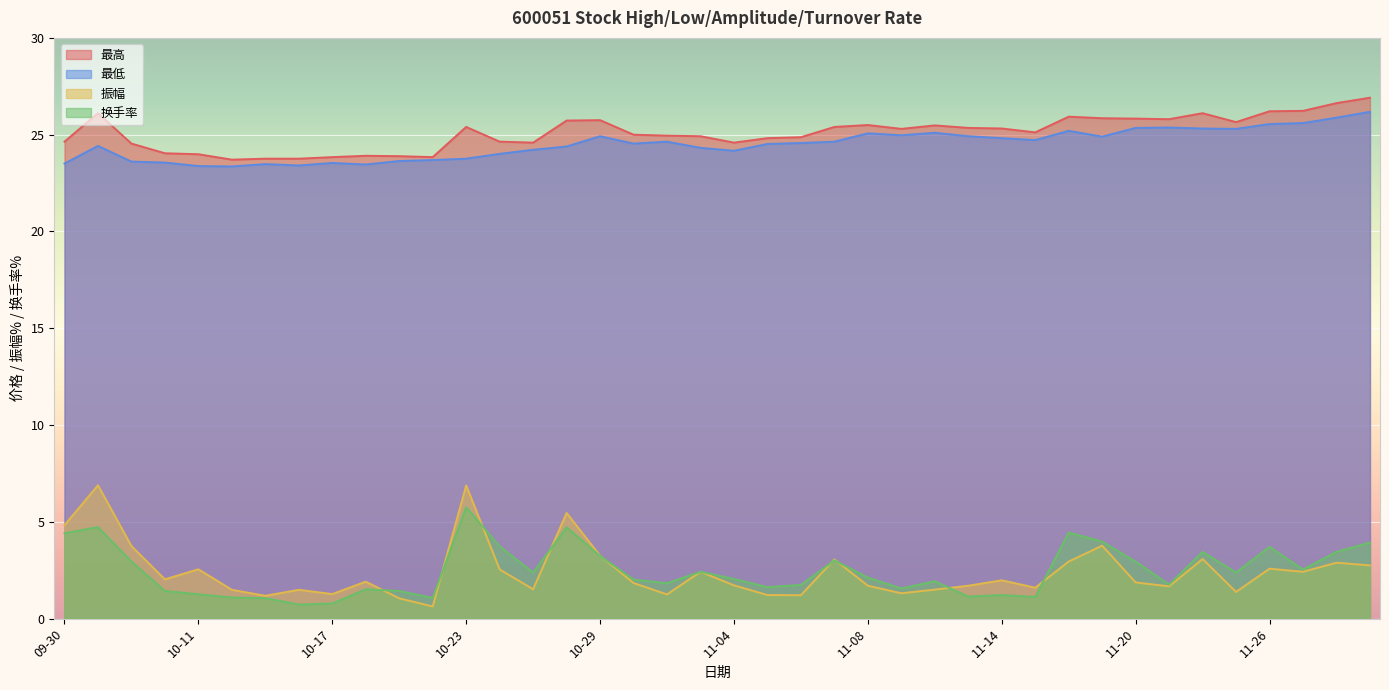

How many series are shown in this chart?

4